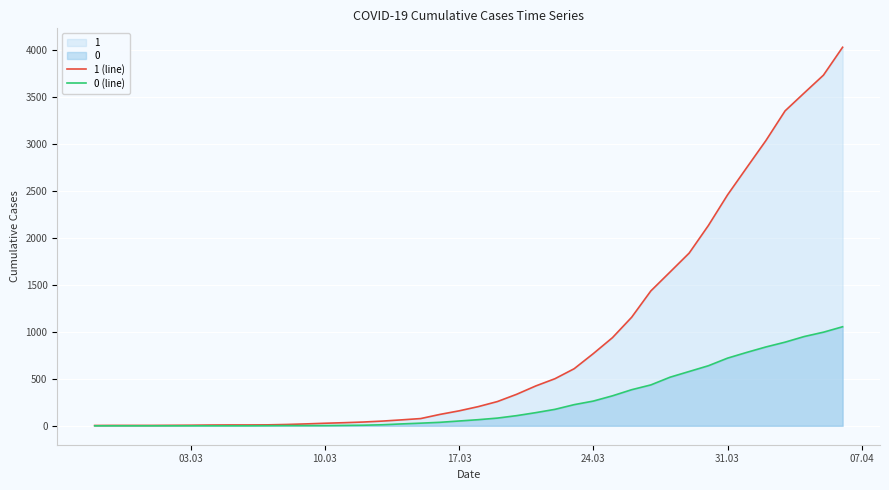

True or false: 0 (line) has more than 2 points higher than both neighbors.

False